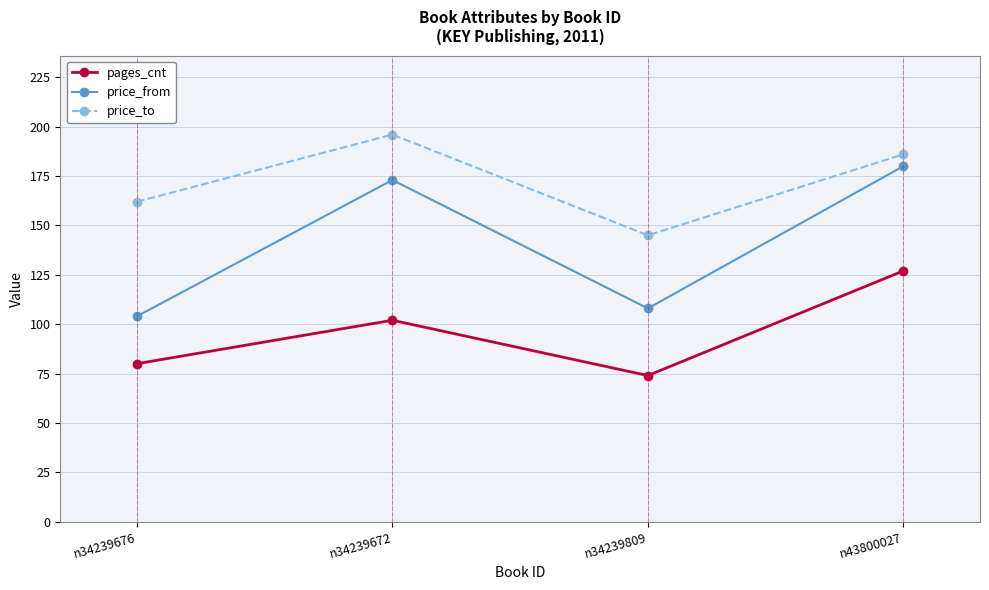

What is the average value of the price_to series?

172